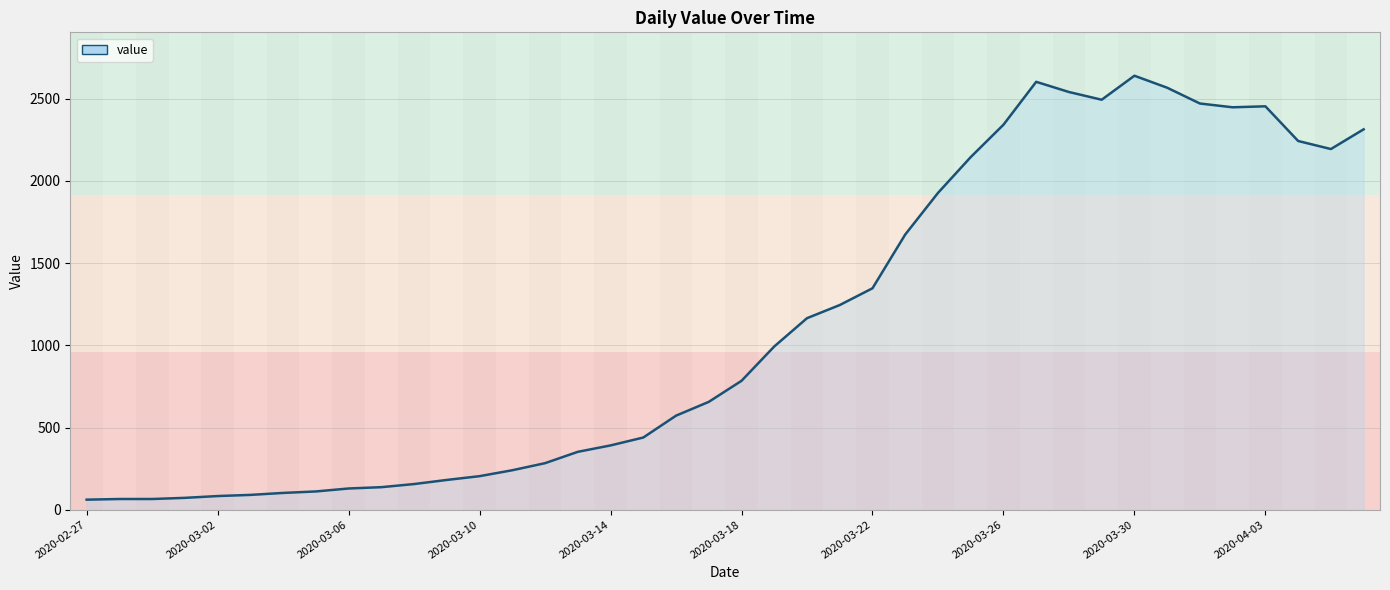

What is the smallest value displayed?

61